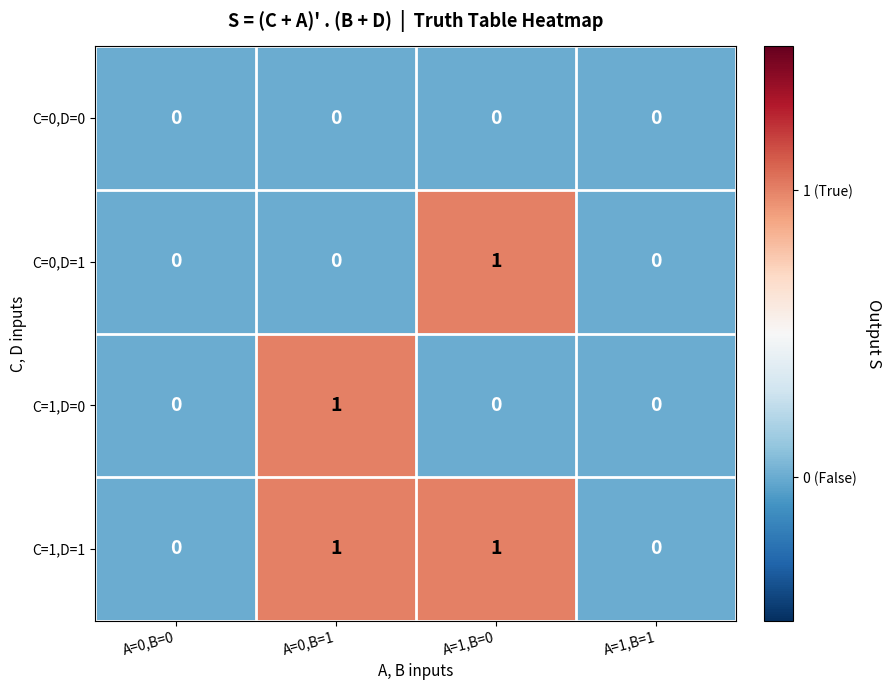

Count the C=1,D=0 values in the range 0 to 1.

4